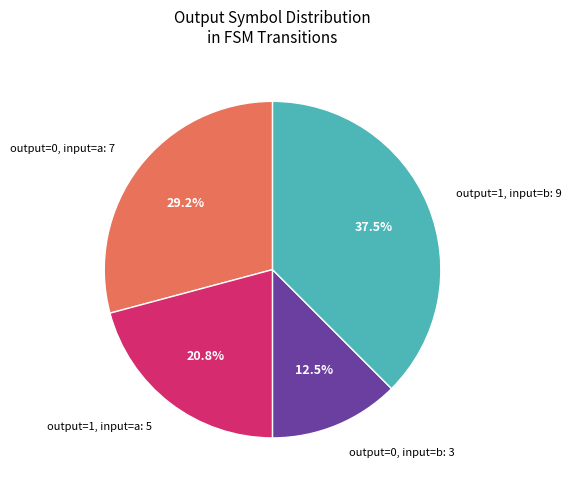

What portion of the pie excludes output=1, input=a: 5?

79.2%